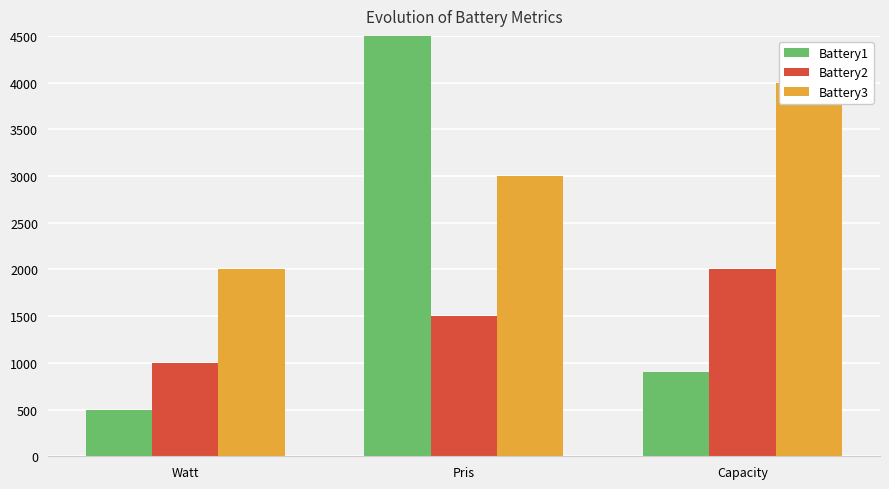

Between Watt and Capacity, which is larger?

Capacity